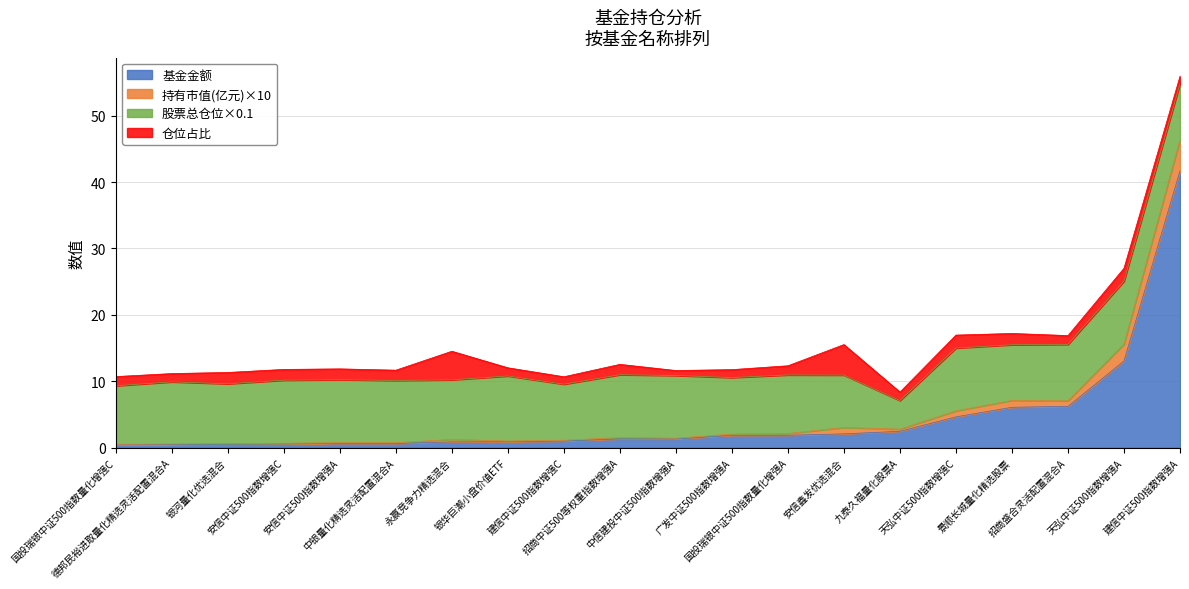

Where is 持有市值(亿元) nearest to the value 0?

德邦民裕进取量化精选灵活配置混合A